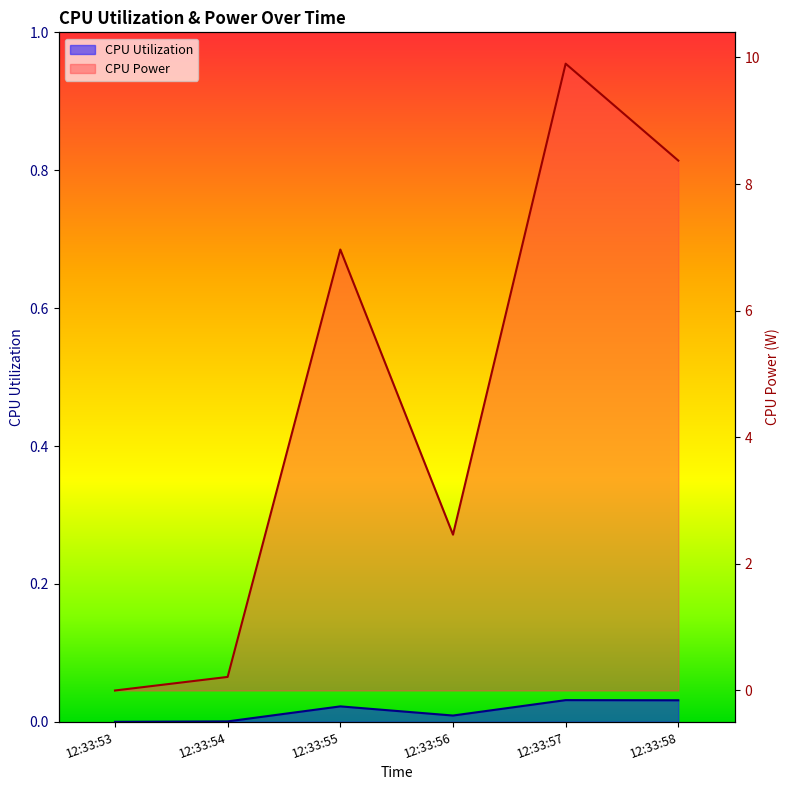

In CPU Utilization, how many points are lower than both neighbors (excluding endpoints)?

1